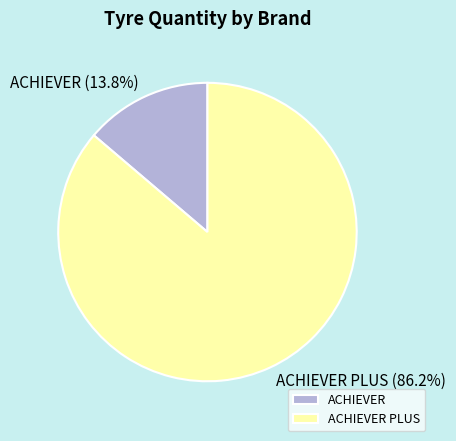

What is the largest slice in the pie chart?

ACHIEVER PLUS